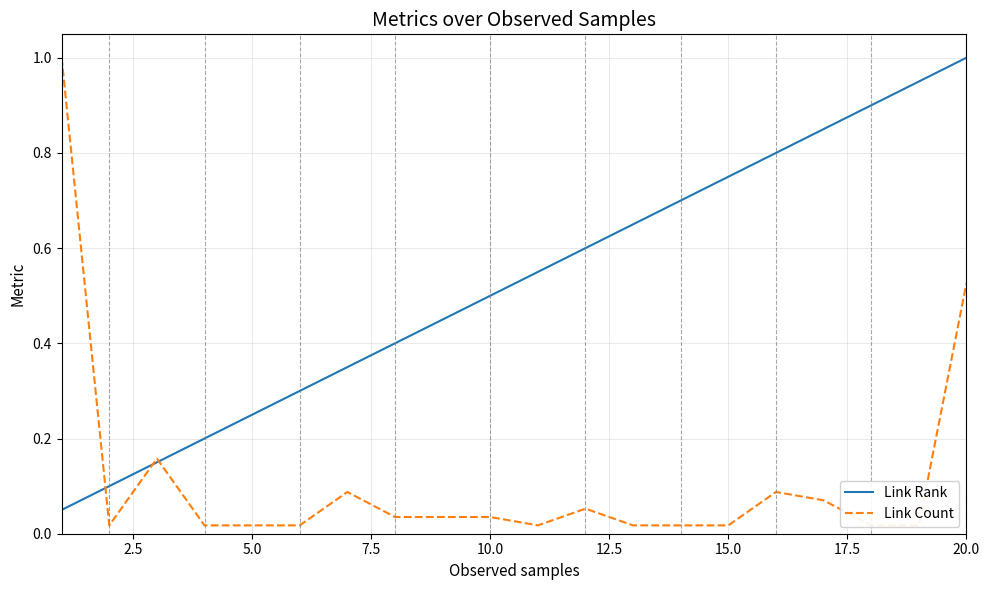

Which series has the widest spread of values?

Link Count